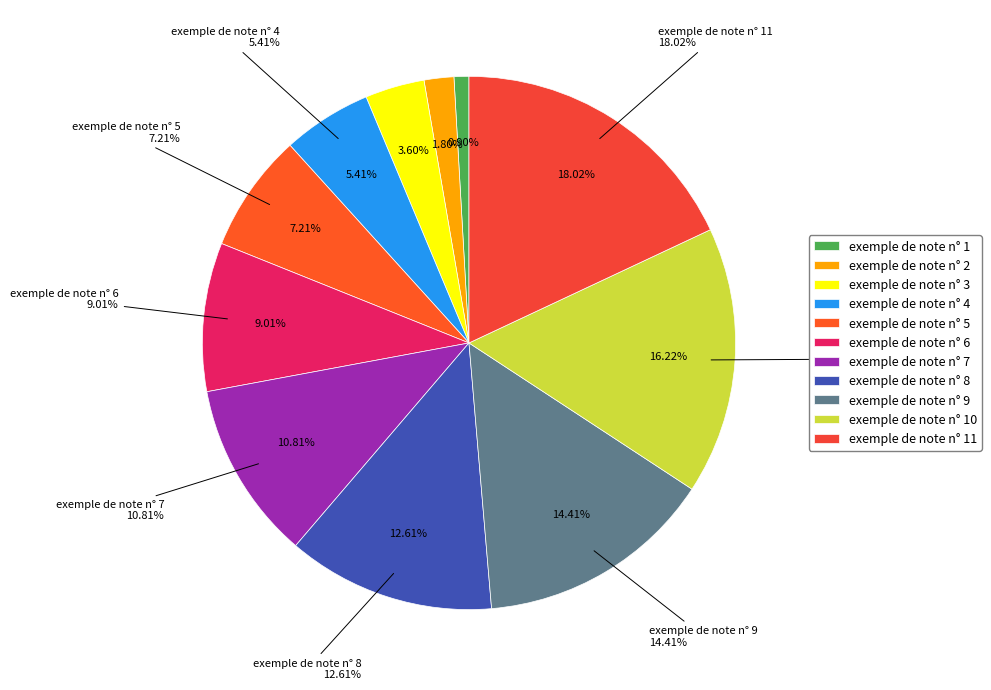

How many segments does this pie chart have?

11